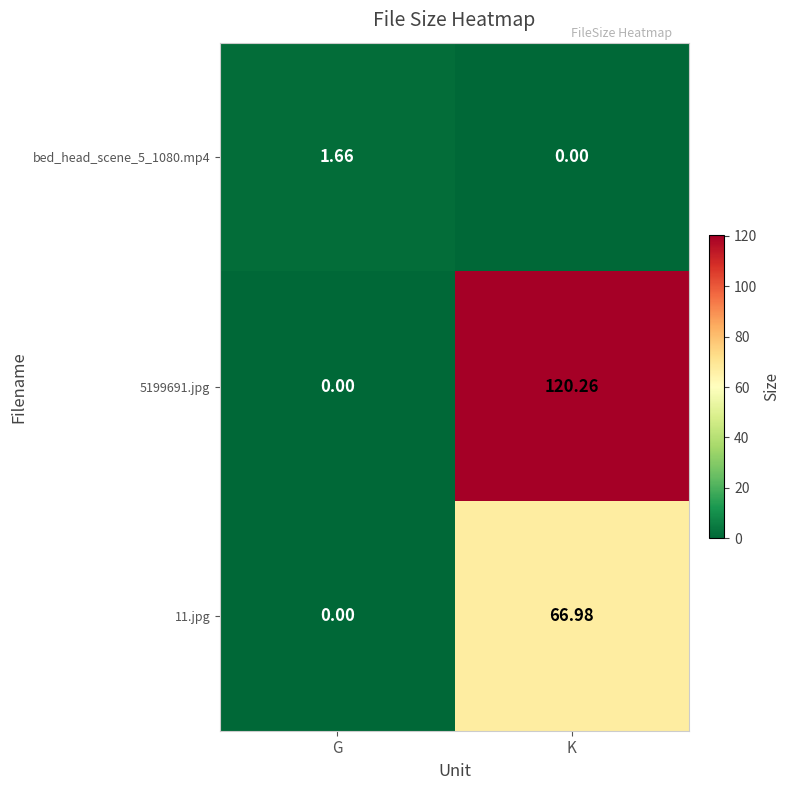

List the labels in order of 5199691.jpg value, smallest first.

G, K